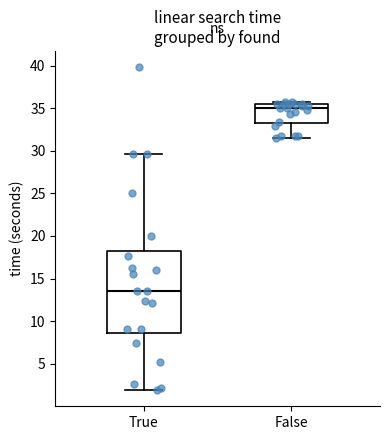

Which box's median line is the lowest?

True